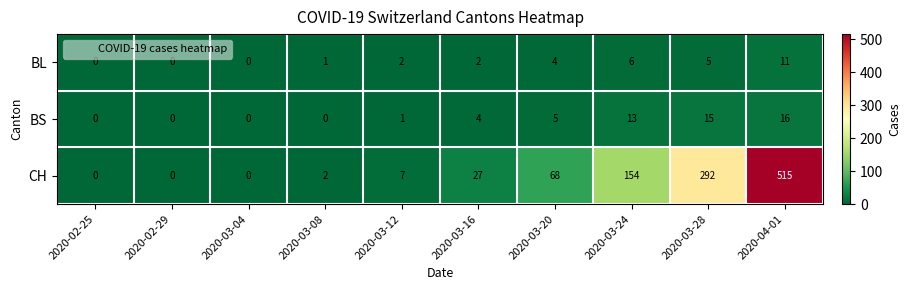

What is the sum of the CH values at 2020-04-01 and 2020-02-25?

515